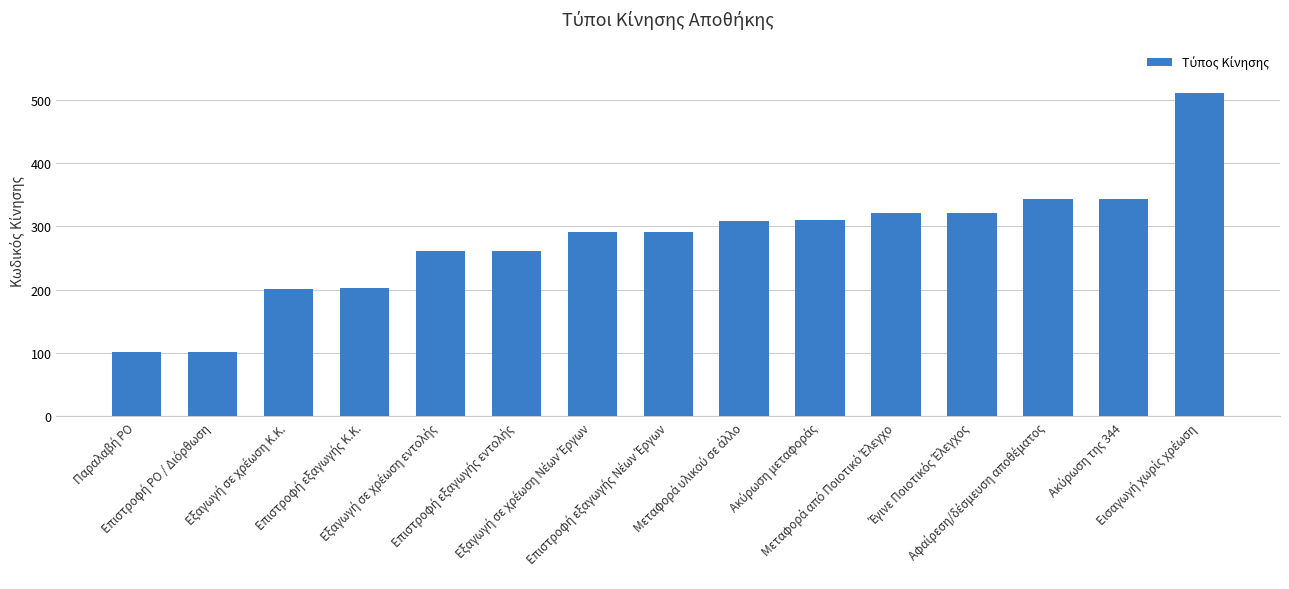

What is the sum of all values?

4172